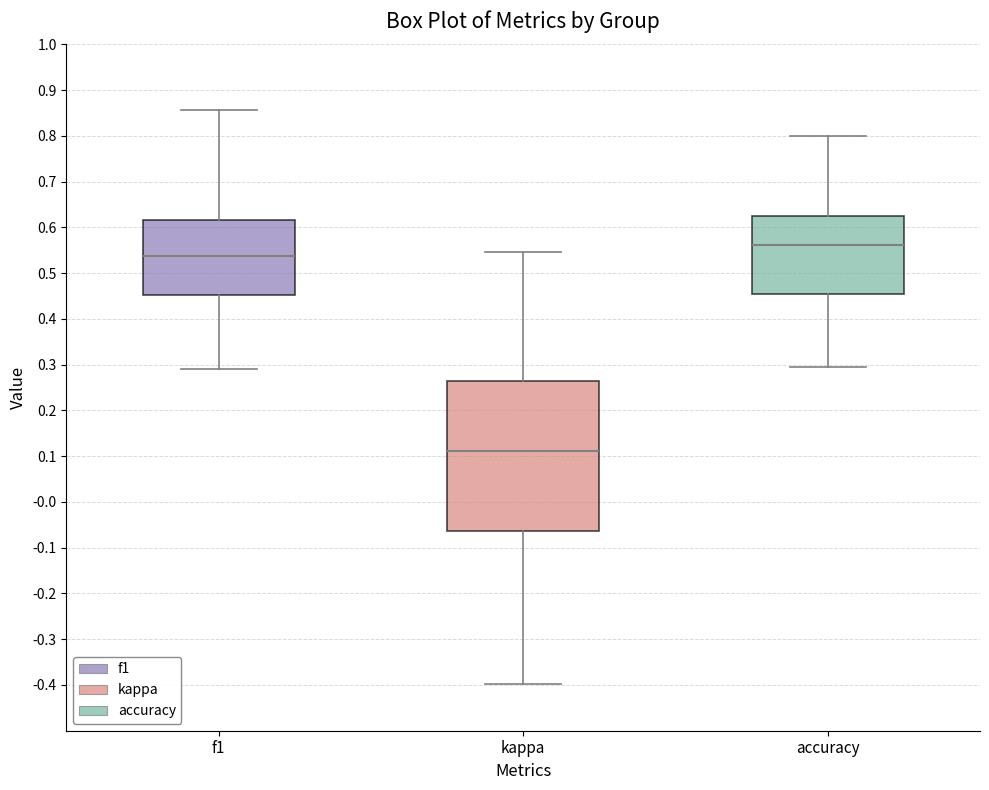

Which box's median line is the lowest?

kappa